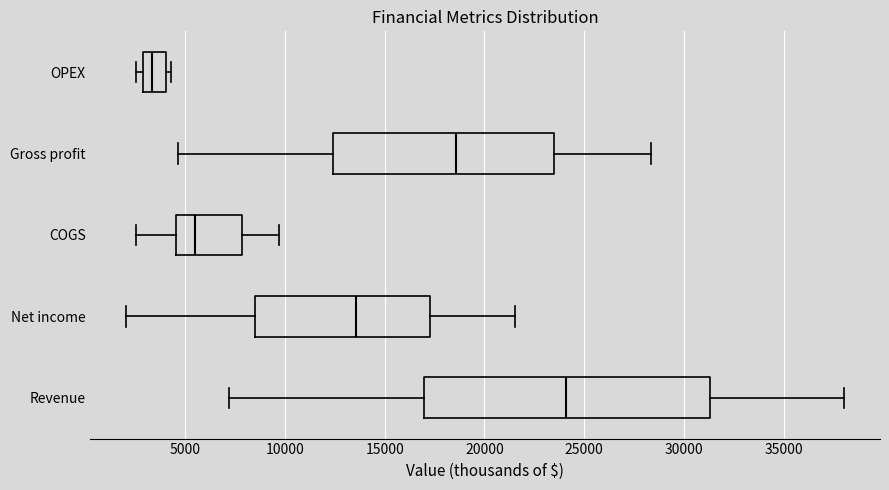

Reading bottom to top, transcribe this box plot: for each box, give where its median line is, the range the box spans, and where its two whiskers end, as read against the x-axis. The values are not printed on the chart, so give them approximately, as read against the axis.

Revenue: median 24000, box 17000 to 31500, whiskers 7000 to 38000
Net income: median 13500, box 8500 to 17500, whiskers 2000 to 21500
COGS: median 5500, box 4500 to 8000, whiskers 2500 to 9500
Gross profit: median 18500, box 12500 to 23500, whiskers 4500 to 28500
OPEX: median 3500, box 3000 to 4000, whiskers 2500 to 4500